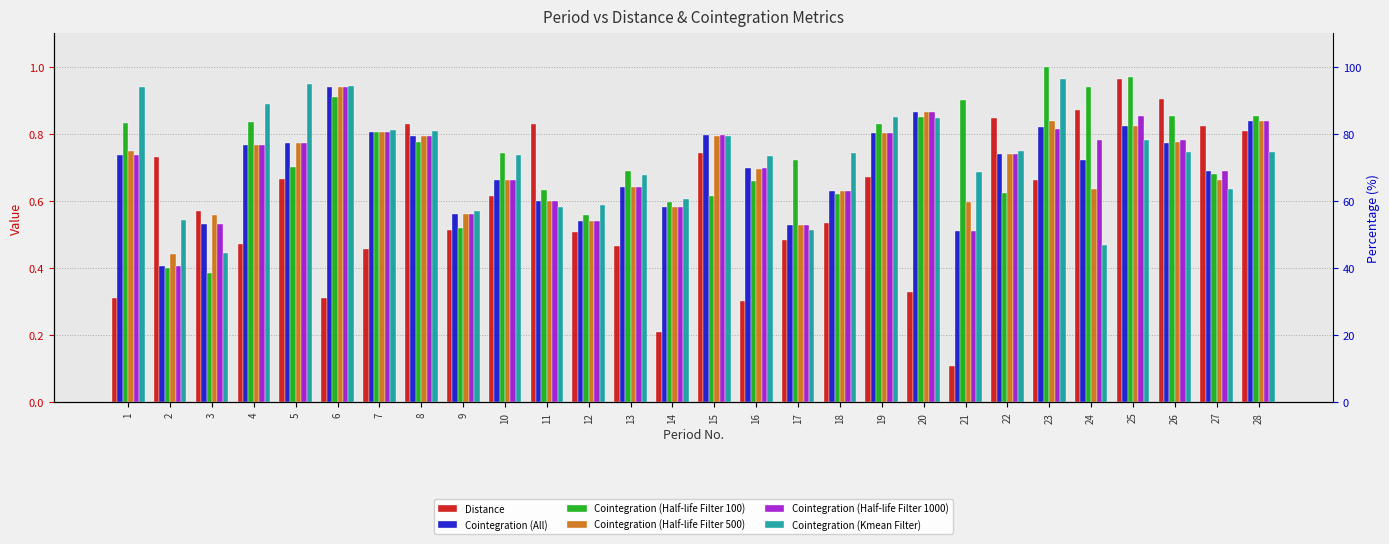

Reading left to right, list all the values displayed in this chart.

Distance: 0.3	0.7	0.6	0.5	0.7	0.3	0.5	0.8	0.5	0.6	0.8	0.5	0.5	0.2	0.7	0.3	0.5	0.5	0.7	0.3	0.1	0.8	0.7	0.9	1.0	0.9	0.8	0.8
Cointegration (All): 0.7	0.4	0.5	0.8	0.8	0.9	0.8	0.8	0.6	0.7	0.6	0.5	0.6	0.6	0.8	0.7	0.5	0.6	0.8	0.9	0.5	0.7	0.8	0.7	0.8	0.8	0.7	0.8
Cointegration (Half-life Filter 100): 0.8	0.4	0.4	0.8	0.7	0.9	0.8	0.8	0.5	0.7	0.6	0.6	0.7	0.6	0.6	0.7	0.7	0.6	0.8	0.8	0.9	0.6	1.0	0.9	1.0	0.9	0.7	0.9
Cointegration (Half-life Filter 500): 0.8	0.4	0.6	0.8	0.8	0.9	0.8	0.8	0.6	0.7	0.6	0.5	0.6	0.6	0.8	0.7	0.5	0.6	0.8	0.9	0.6	0.7	0.8	0.6	0.8	0.8	0.7	0.8
Cointegration (Half-life Filter 1000): 0.7	0.4	0.5	0.8	0.8	0.9	0.8	0.8	0.6	0.7	0.6	0.5	0.6	0.6	0.8	0.7	0.5	0.6	0.8	0.9	0.5	0.7	0.8	0.8	0.9	0.8	0.7	0.8
Cointegration (Kmean Filter): 0.9	0.5	0.4	0.9	0.9	0.9	0.8	0.8	0.6	0.7	0.6	0.6	0.7	0.6	0.8	0.7	0.5	0.7	0.9	0.8	0.7	0.8	1.0	0.5	0.8	0.7	0.6	0.7